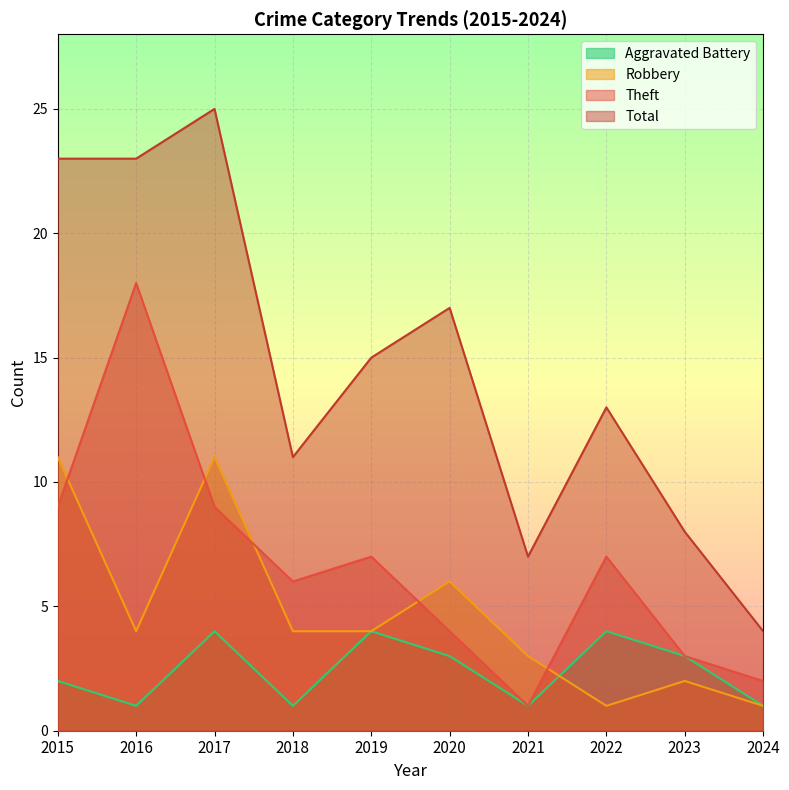

How many values in the Total series are below 15?

5